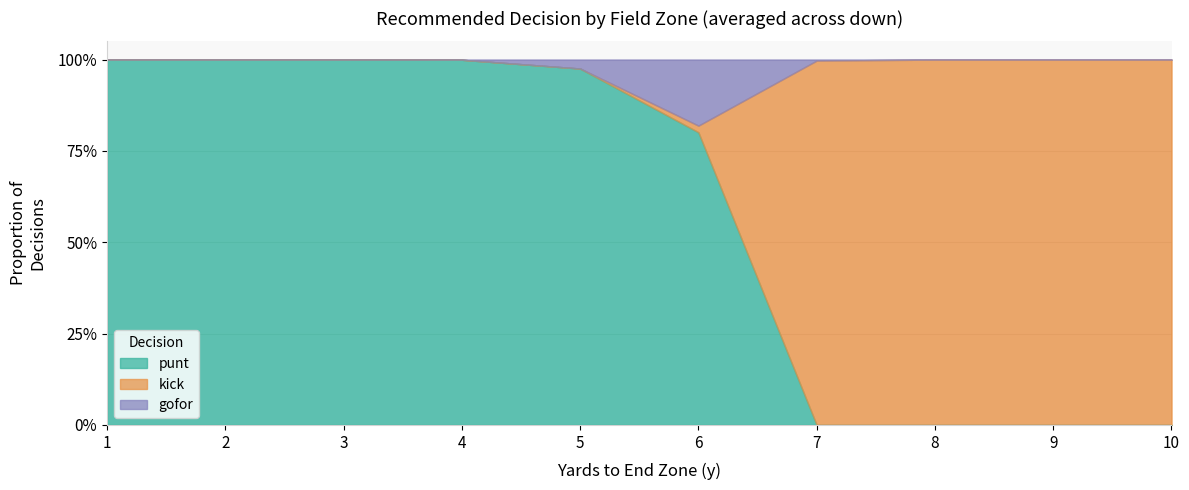

Which series has the widest spread of values?

punt